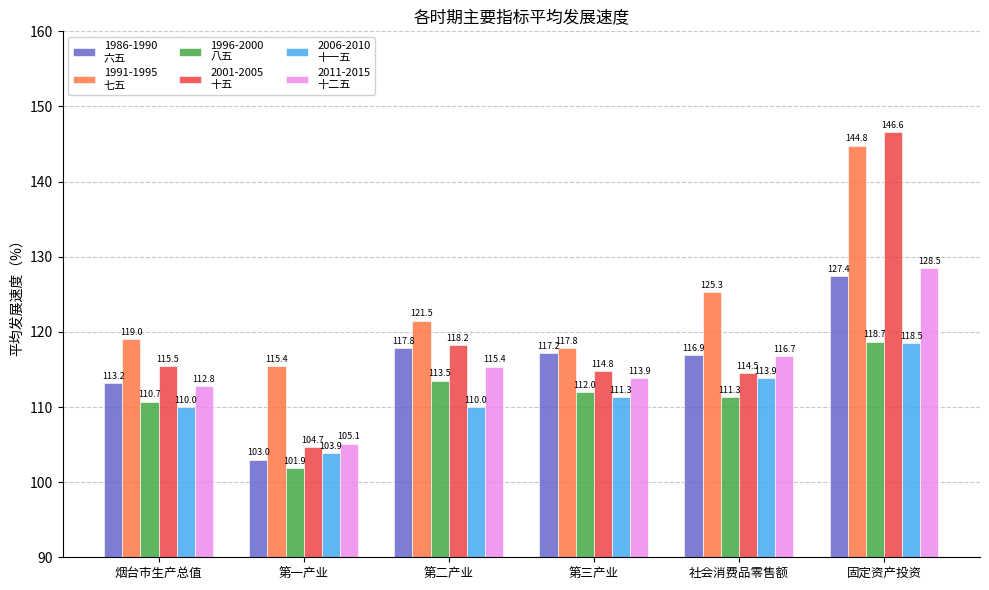

At which category does the chart reach its minimum across all series?

第一产业